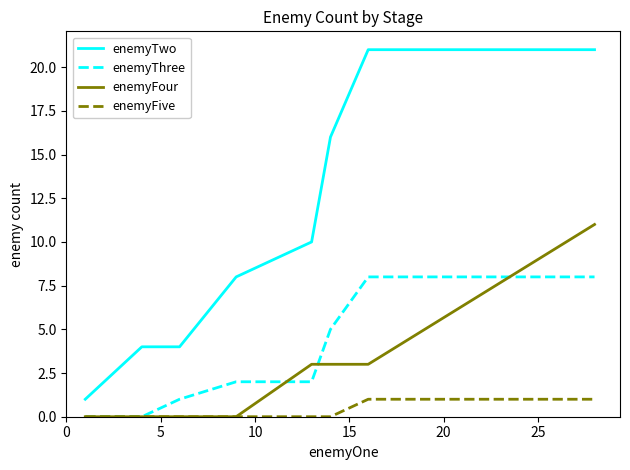

True or false: enemyTwo and enemyThree intersect in this chart.

False